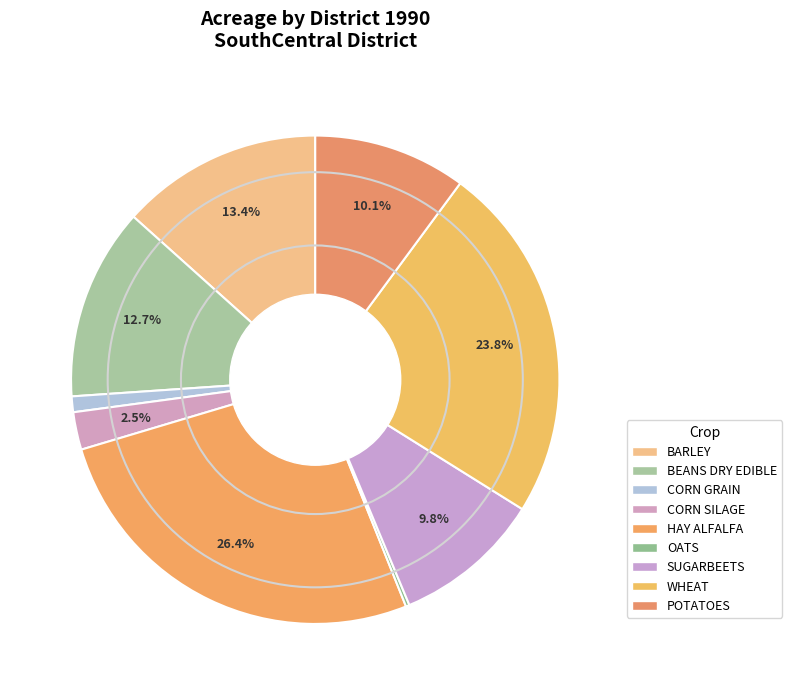

What is the change in value from CORN GRAIN to CORN SILAGE?

+15200